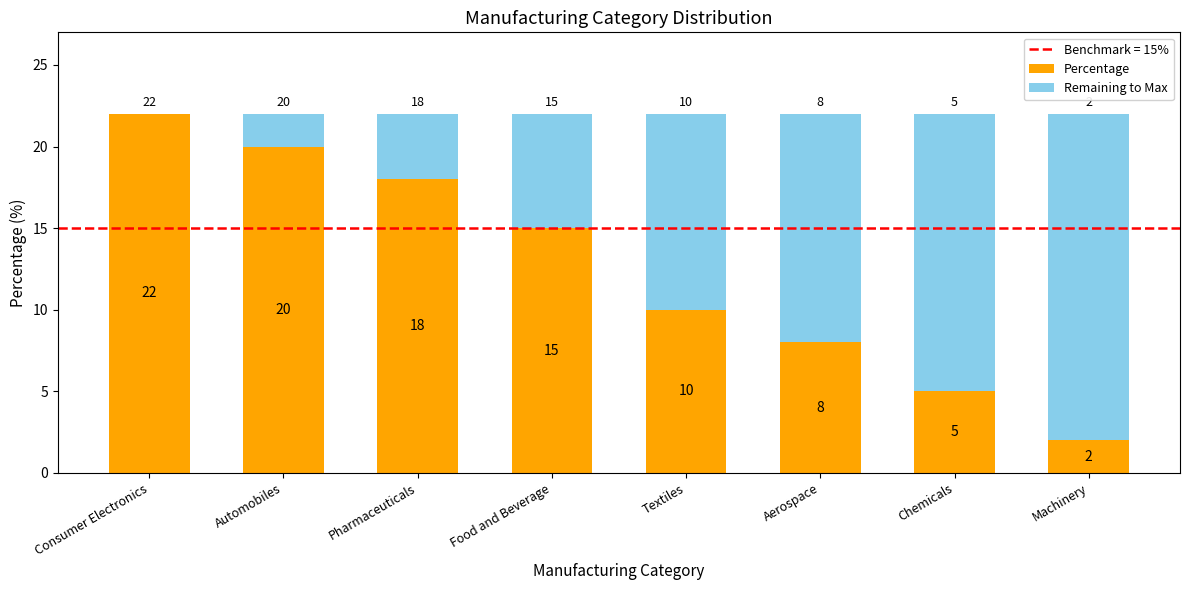

What is the sum of all Percentage values?

100